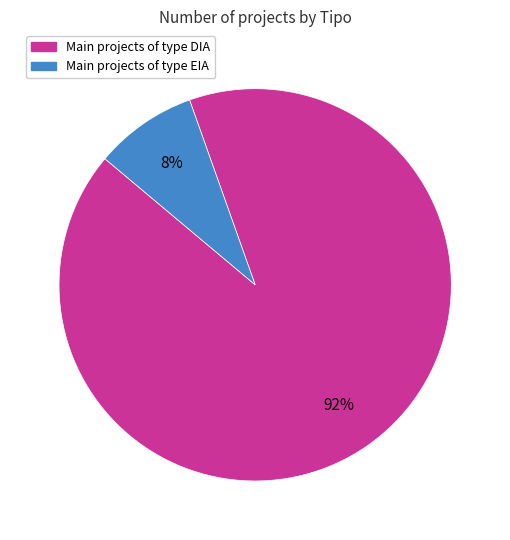

Does any single category account for the majority?

Yes